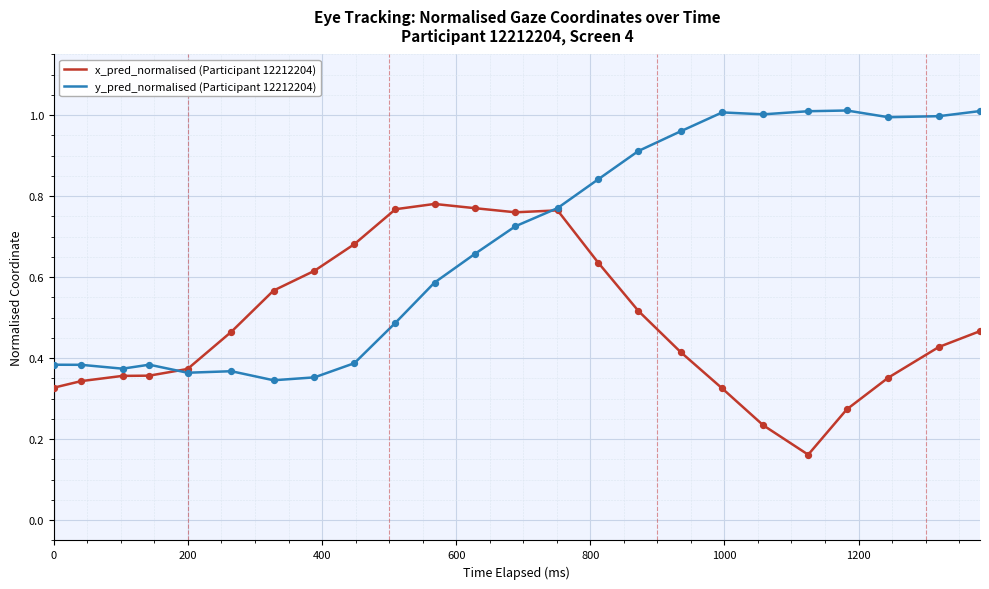

What are all the series names shown in the legend?

x_pred_normalised (Participant 12212204), y_pred_normalised (Participant 12212204)